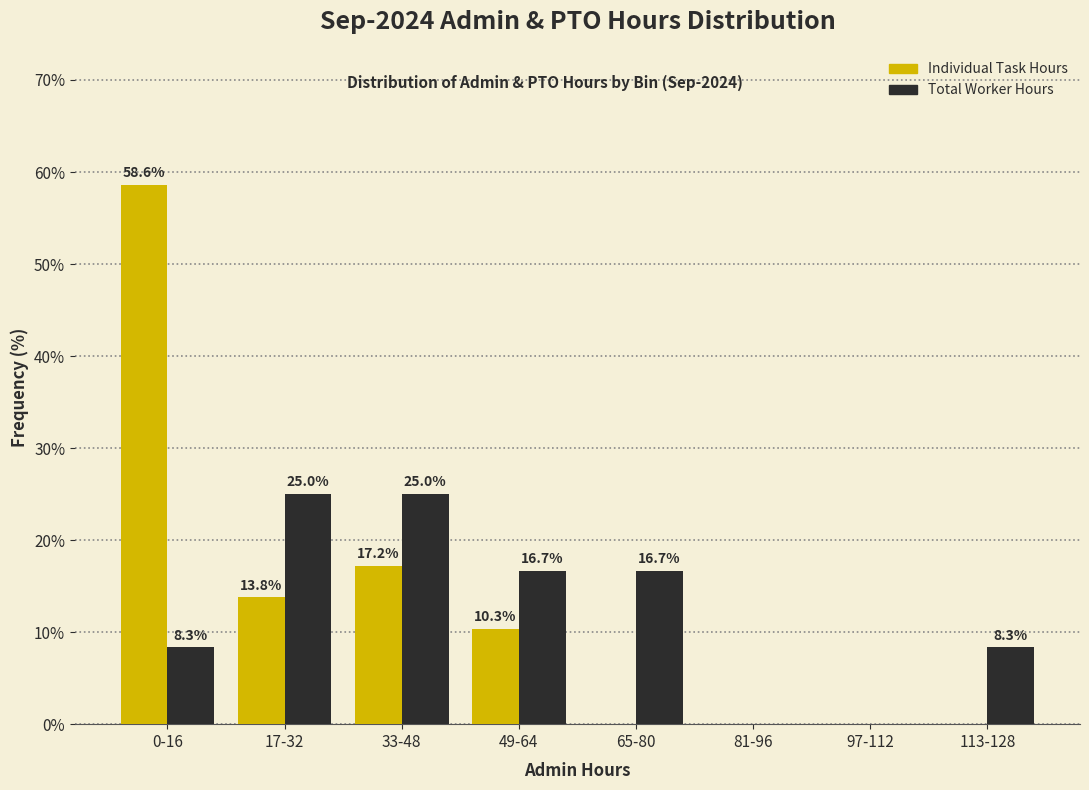

Reading left to right, list all the values displayed in this chart.

Individual Task Hours: 0-16=58.6	17-32=13.8	33-48=17.2	49-64=10.3	65-80=0.0	81-96=0.0	97-112=0.0	113-128=0.0
Total Worker Hours: 0-16=8.3	17-32=25.0	33-48=25.0	49-64=16.7	65-80=16.7	81-96=0.0	97-112=0.0	113-128=8.3